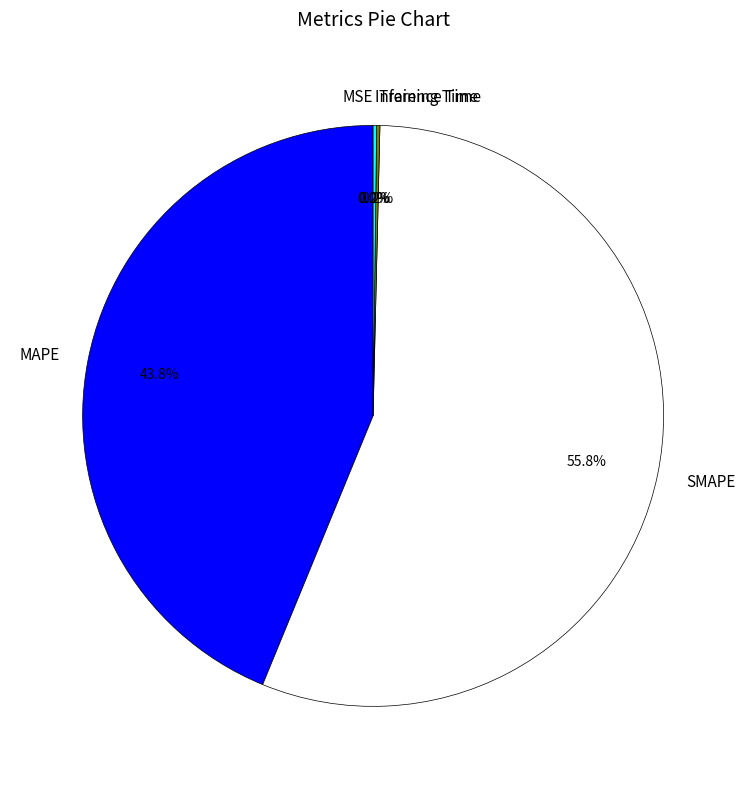

Which slice represents more than half of the pie?

SMAPE